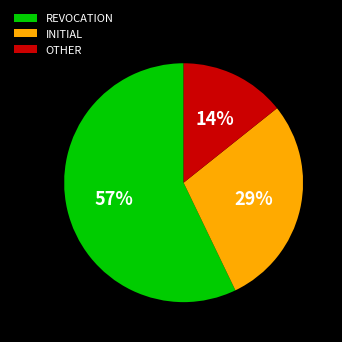

Do OTHER and REVOCATION together represent more than half of the pie?

Yes